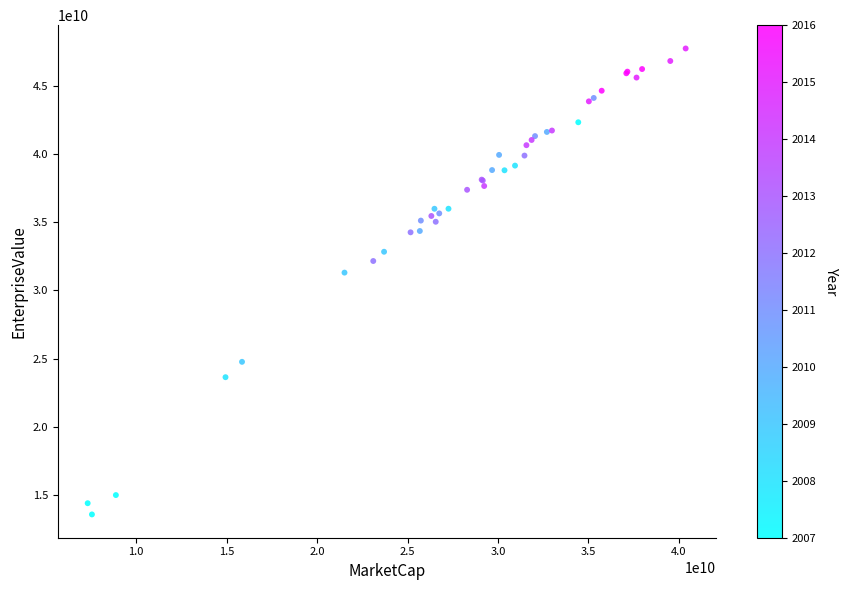

What Y value in the scatter plot is closest to 30661805169?

31310580000.0